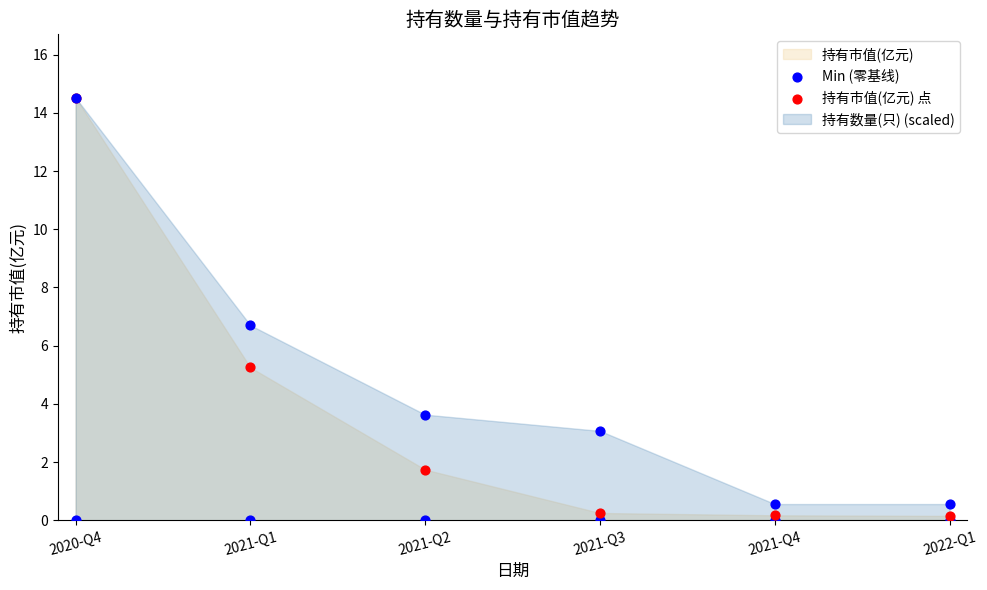

Which series reaches the minimum Y coordinate?

Min (零基线)